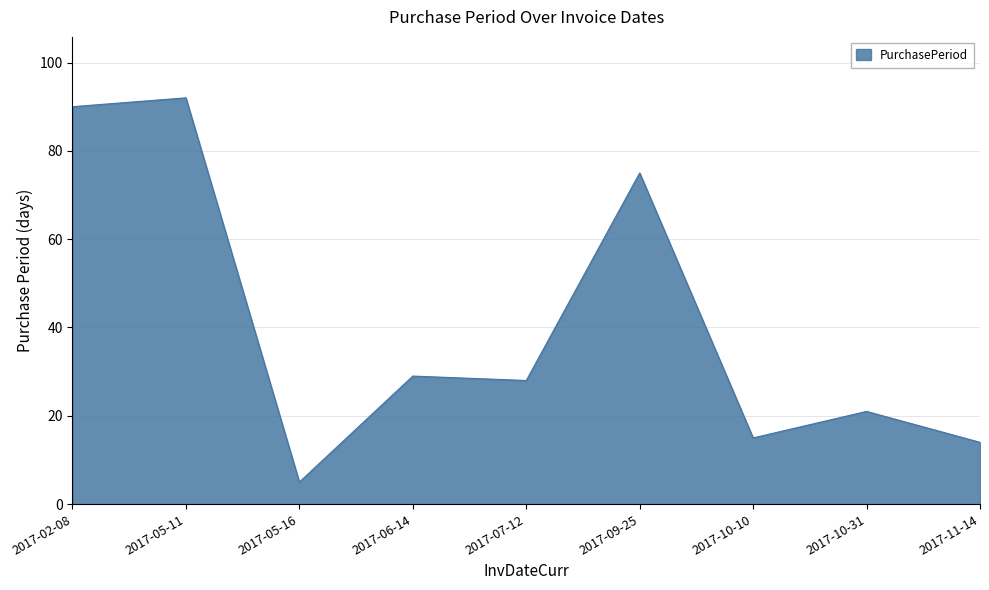

At which category does the data reach its first local valley?

2017-05-16